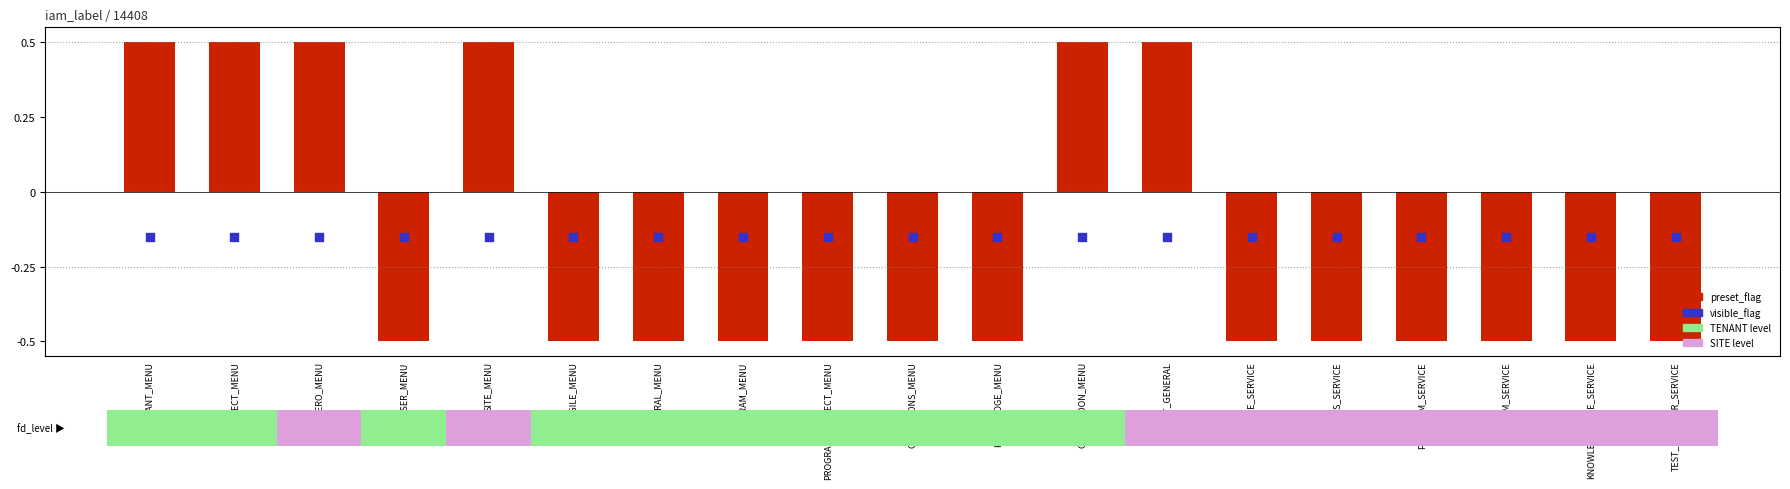

What are all the series names shown in the legend?

preset_flag, visible_flag